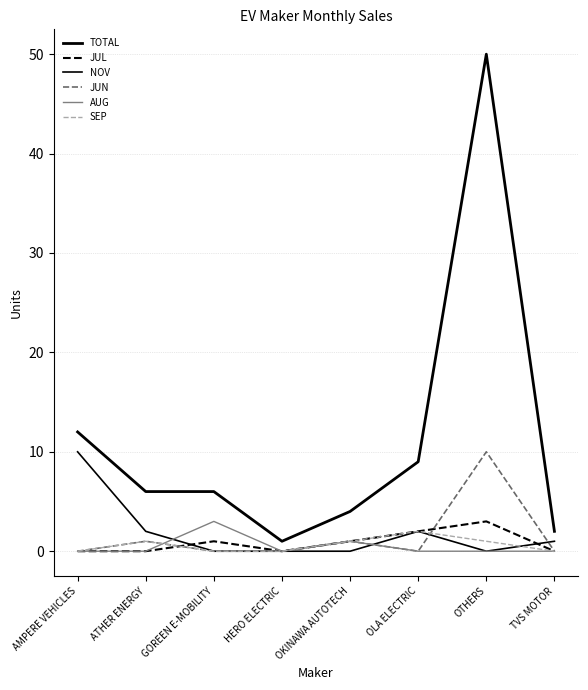

How many lines are shown in the chart?

6